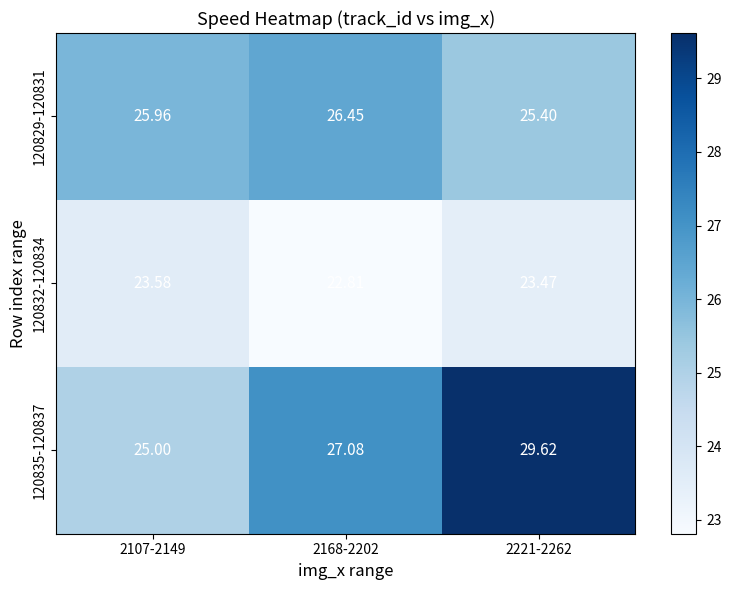

Is the value of 120832-120834 at 2107-2149 greater than the value of 120829-120831 at 2107-2149?

No